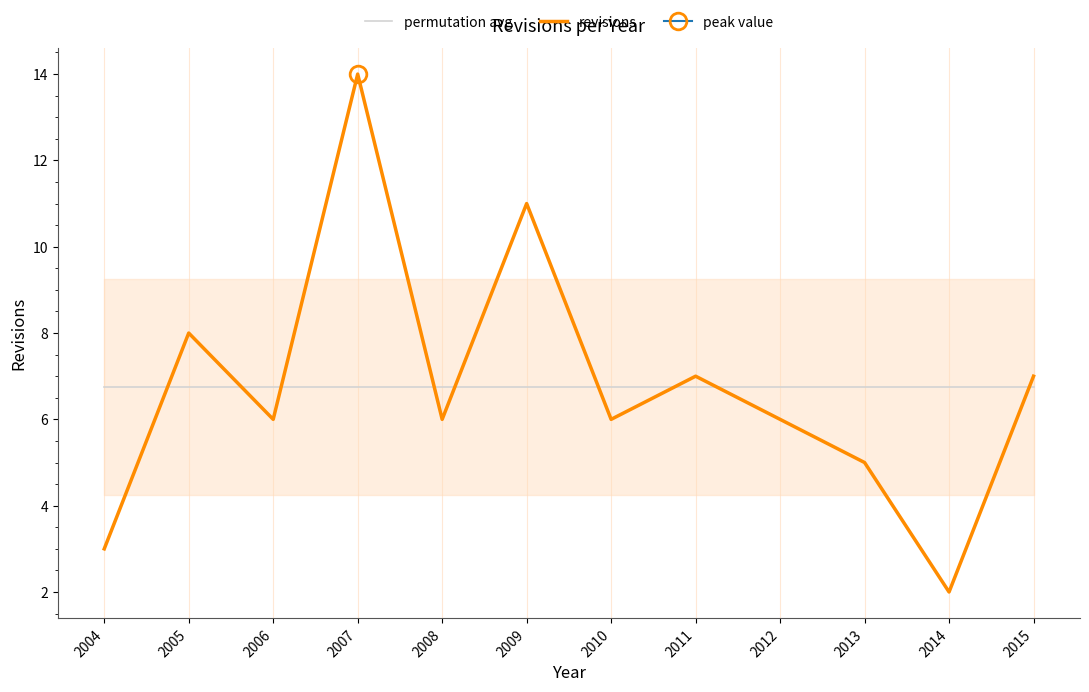

Count the number of categories in the chart.

12